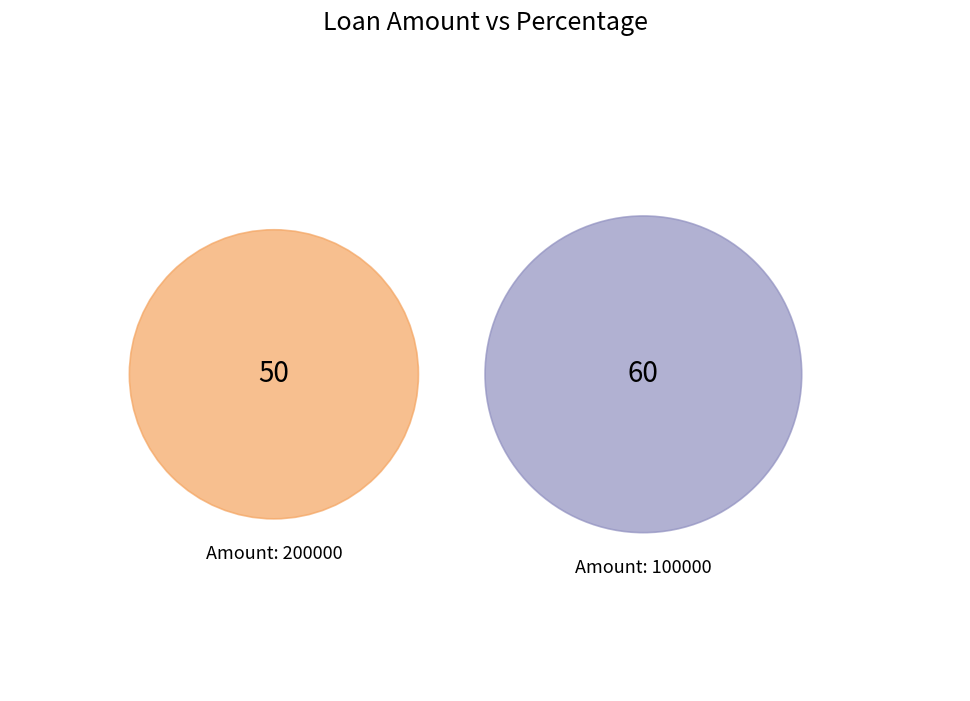

Which slice is the largest?

100000